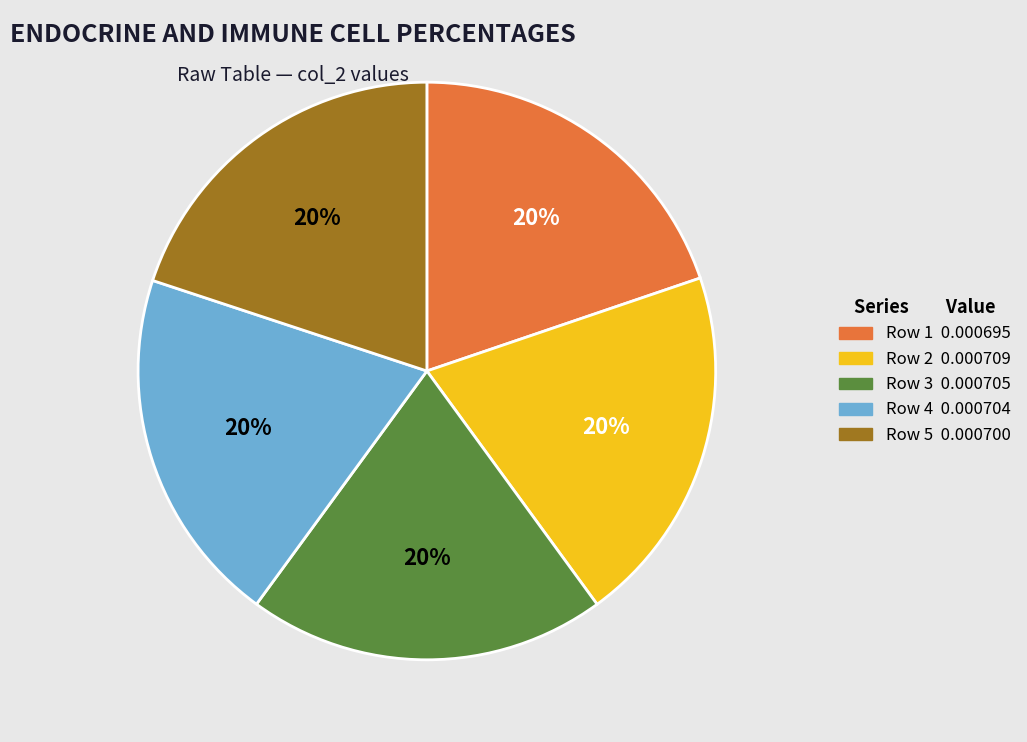

How many segments does this pie chart have?

5